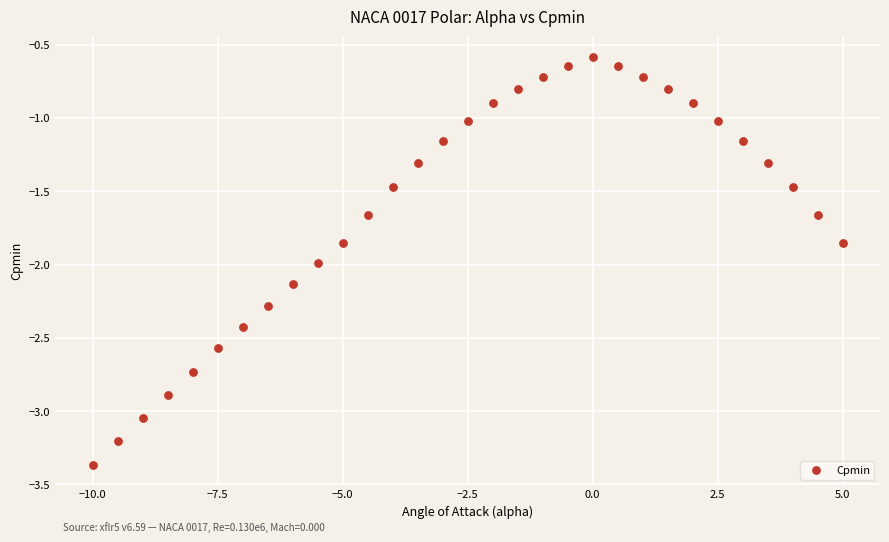

What is the range of X values (max minus min)?

15.0